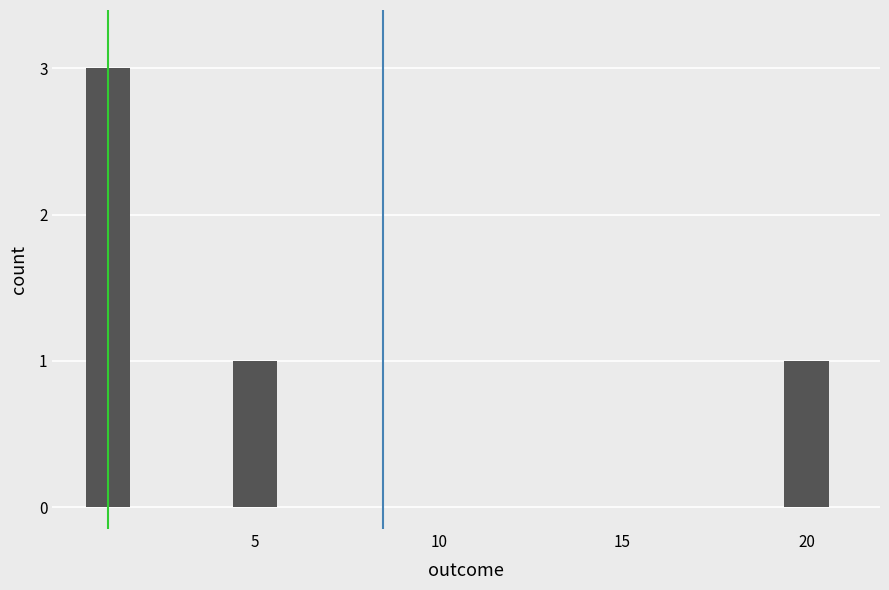

What is the sum of all values?

5